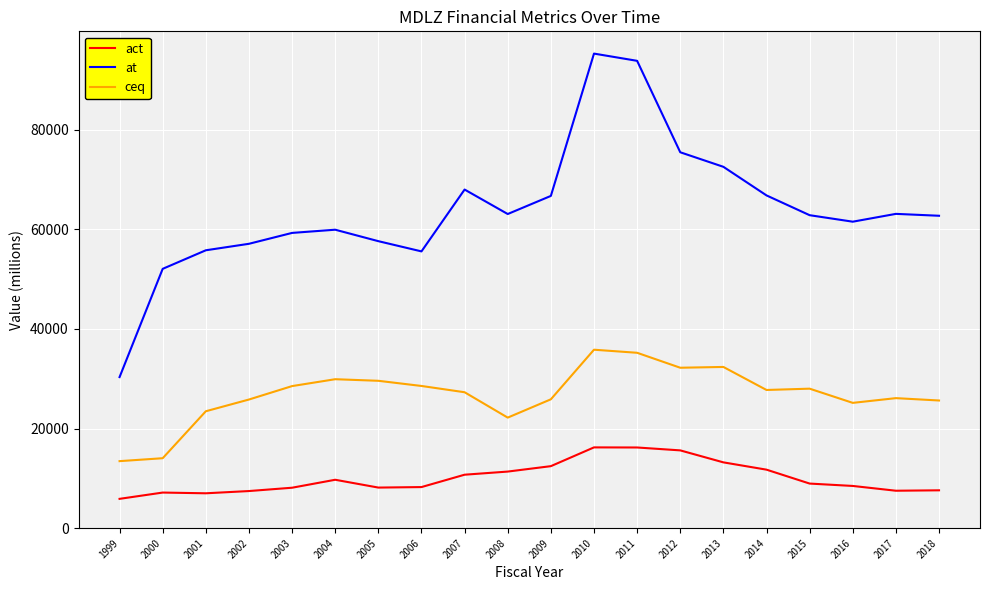

True or false: at and act intersect in this chart.

False